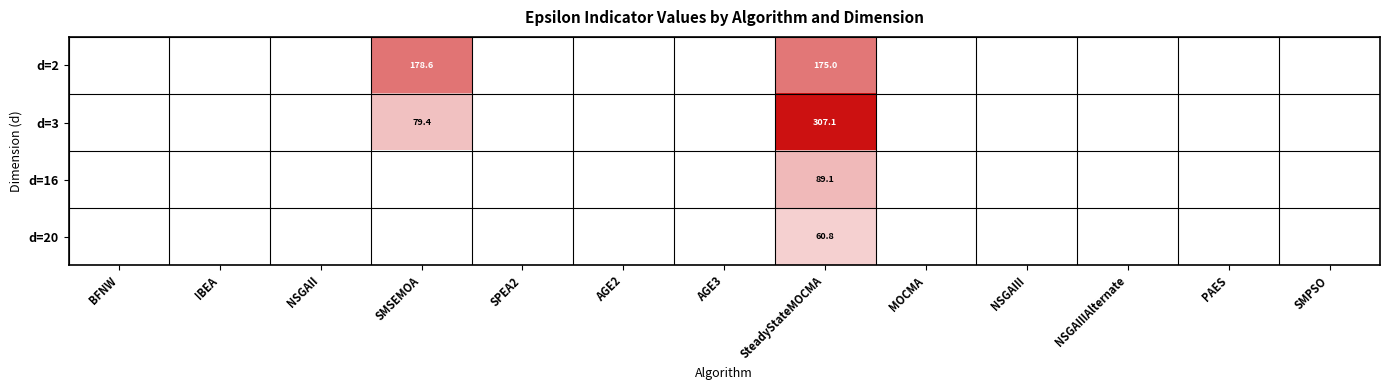

What is the difference between the d=3 values at SteadyStateMOCMA and AGE2?

307.1